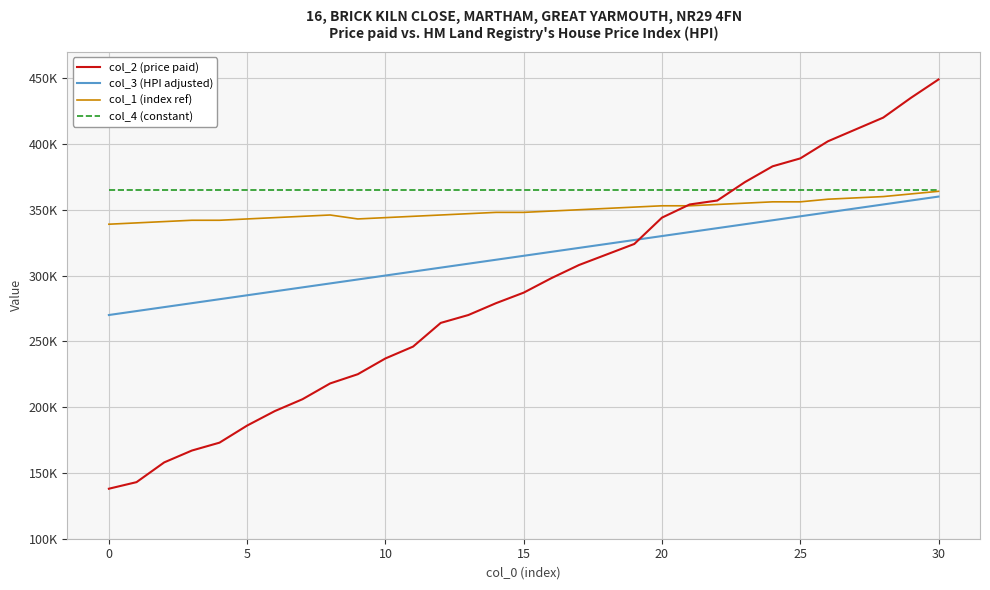

At which category does the chart reach its peak across all series?

30